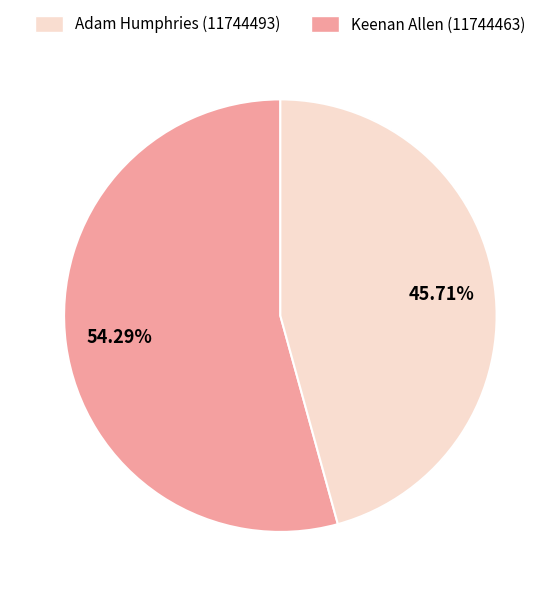

Is there any slice that represents more than half of the pie?

Yes